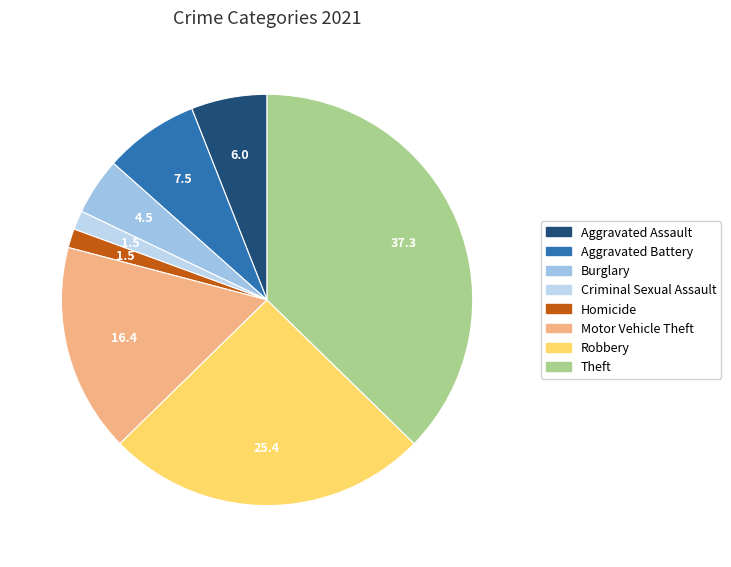

Count the number of slices in the pie.

8